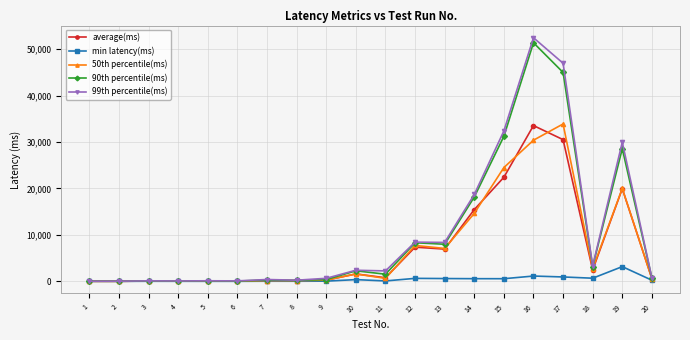

What is the greatest value displayed?

52457.0